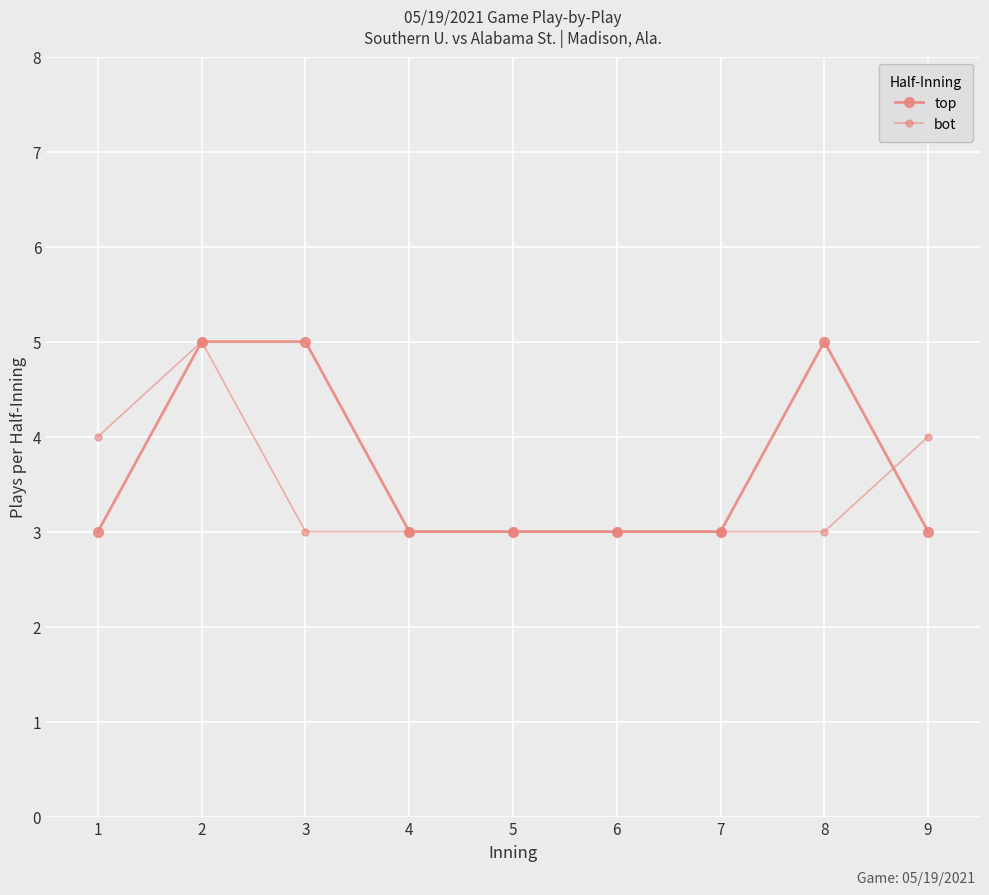

Count the top values in the range 3 to 5.

9